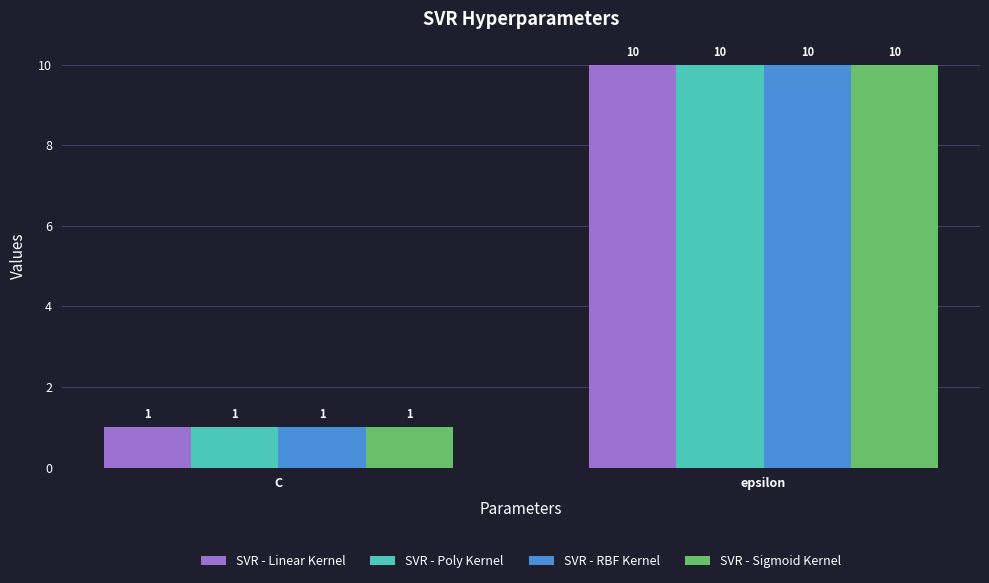

Rank the categories by SVR - Sigmoid Kernel value from lowest to highest.

C, epsilon